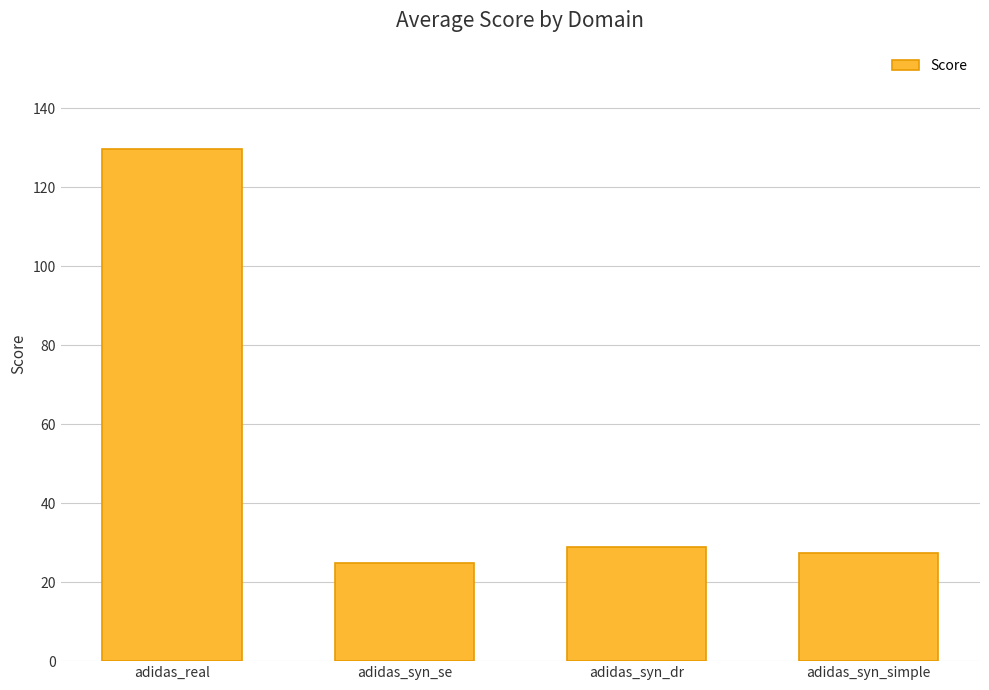

Reading right to left, list all the values displayed in this chart.

adidas_syn_simple=27.5	adidas_syn_dr=29.0	adidas_syn_se=24.7	adidas_real=129.7